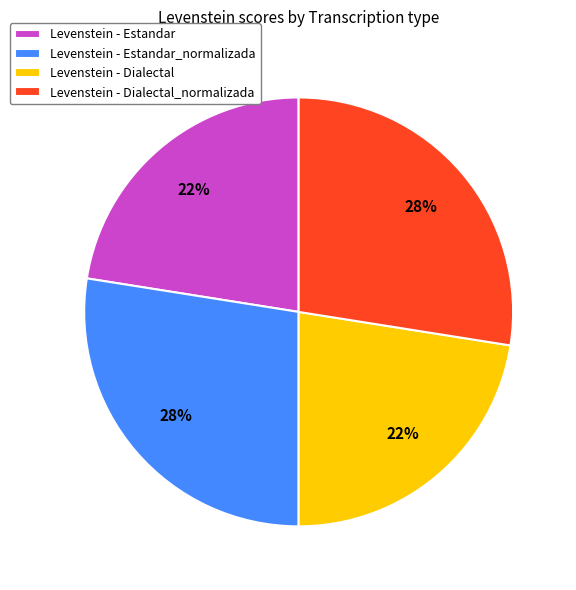

Is there a majority slice in this chart?

No